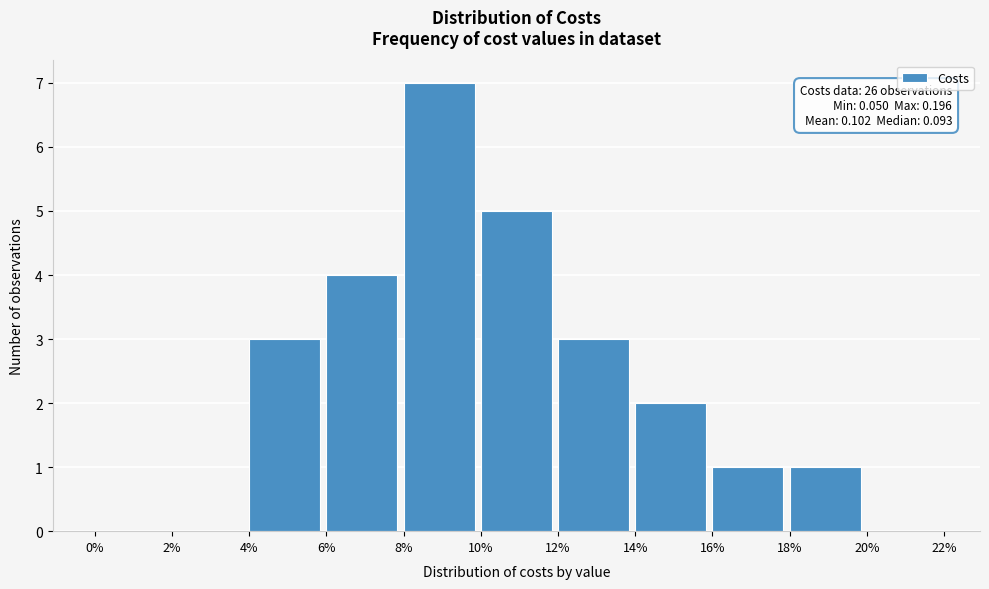

Reading right to left, what are all the values shown in this chart?

20%=0	18%=1	16%=1	14%=2	12%=3	10%=5	8%=7	6%=4	4%=3	2%=0	0%=0